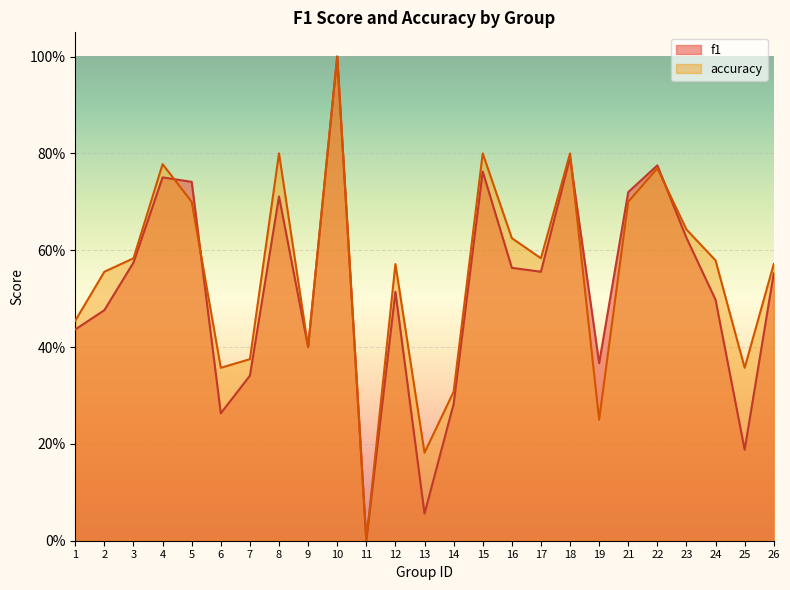

What is the value of the accuracy point at the 24th from the left?

0.4